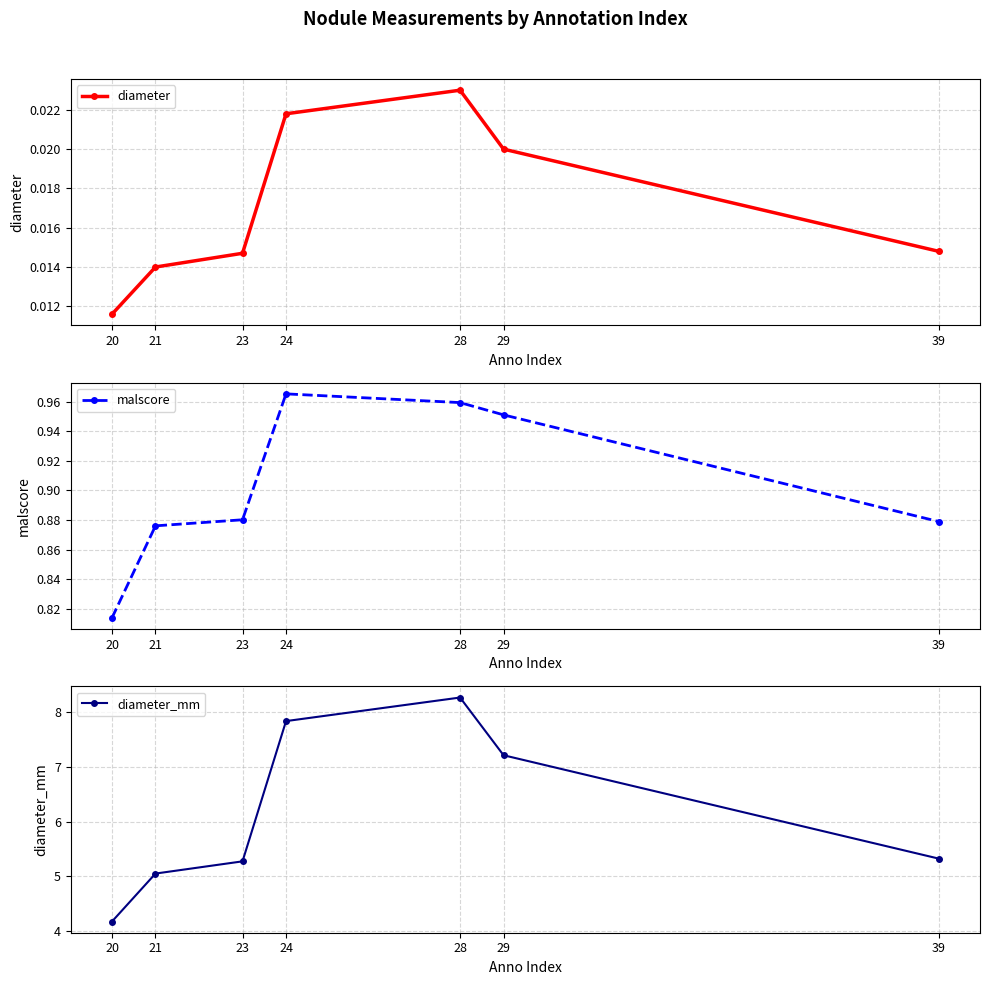

What is the maximum value for diameter_mm?

8.3